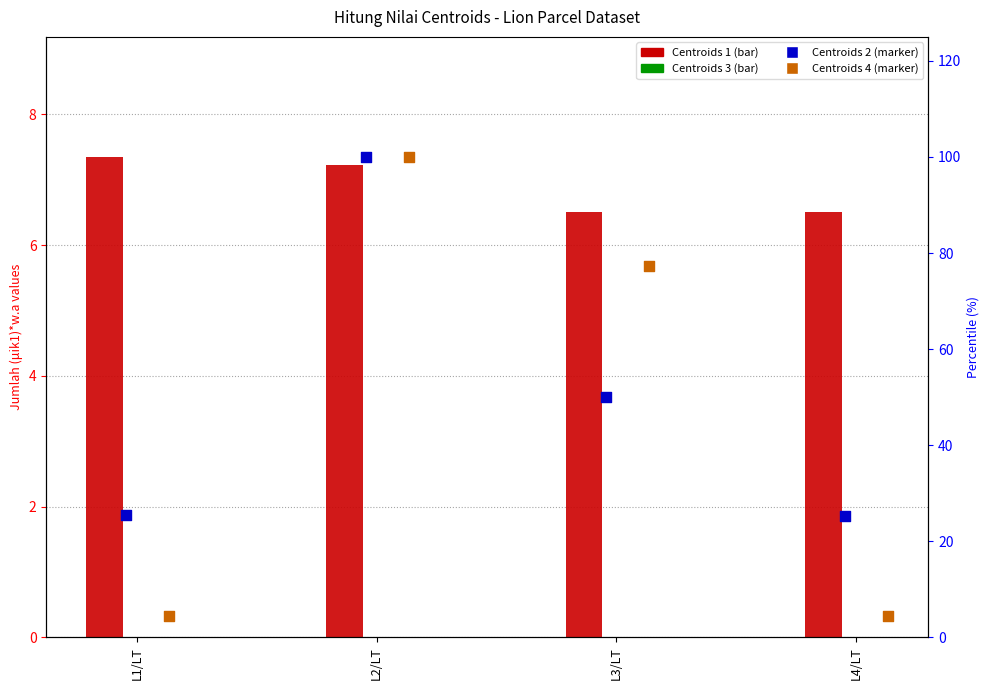

What is the total value across all series at L1/LT?

37.3